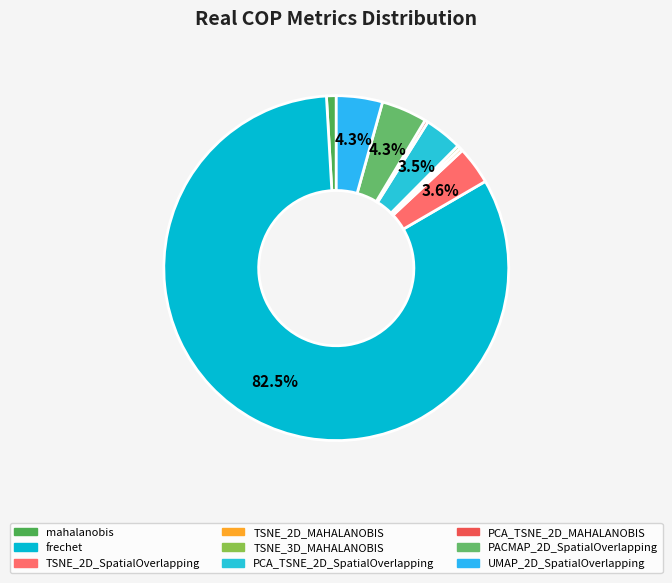

How many segments does this pie chart have?

9